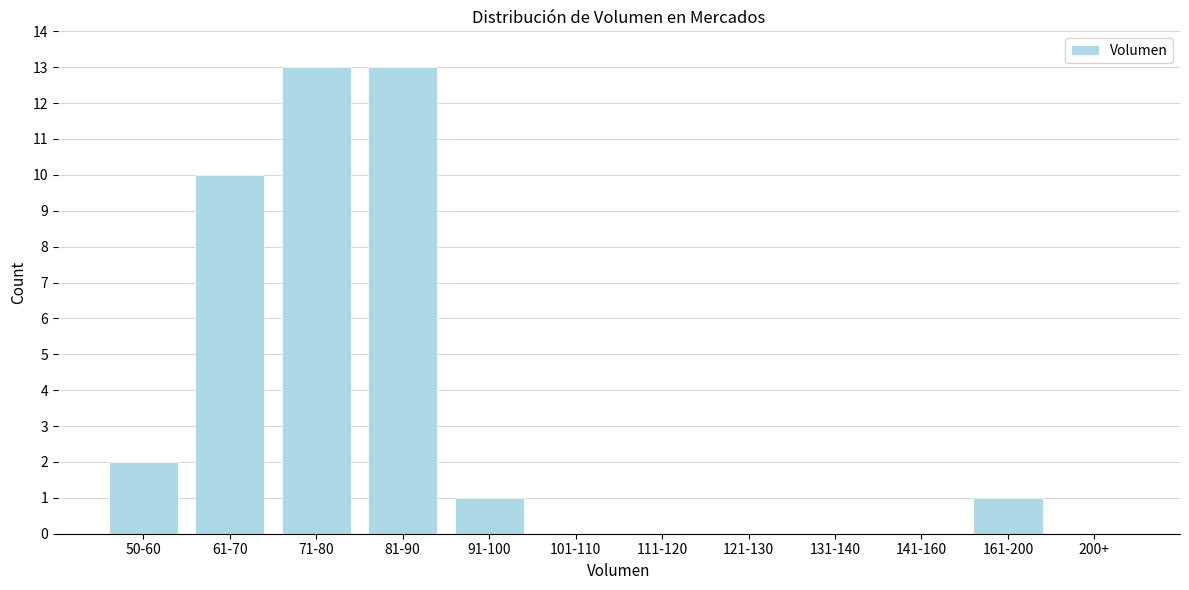

Reading right to left, list all the values displayed in this chart.

200+=0	161-200=1	141-160=0	131-140=0	121-130=0	111-120=0	101-110=0	91-100=1	81-90=13	71-80=13	61-70=10	50-60=2